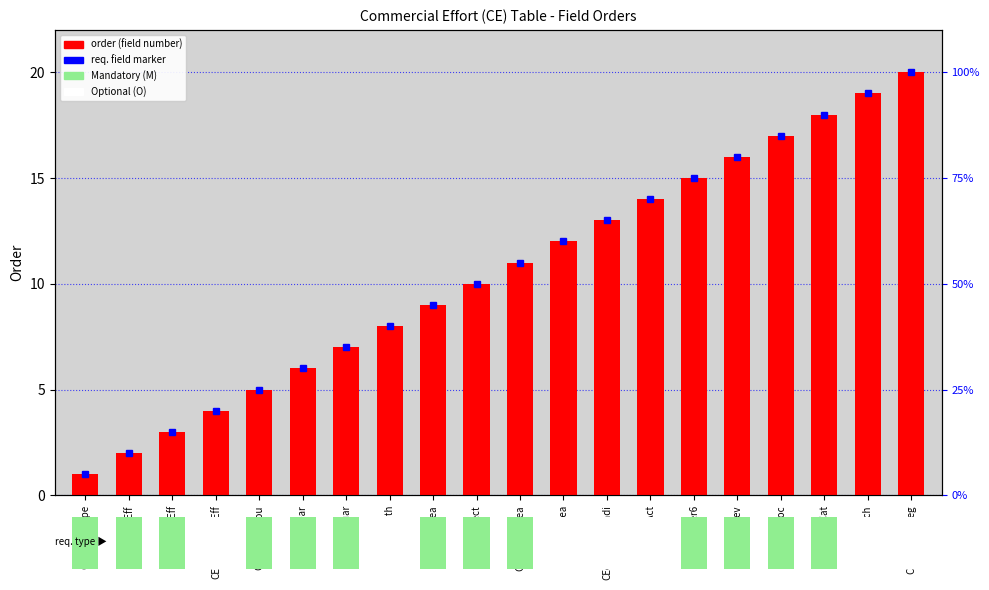

What is the difference between the values at CErecordType and CEstatRect?

9